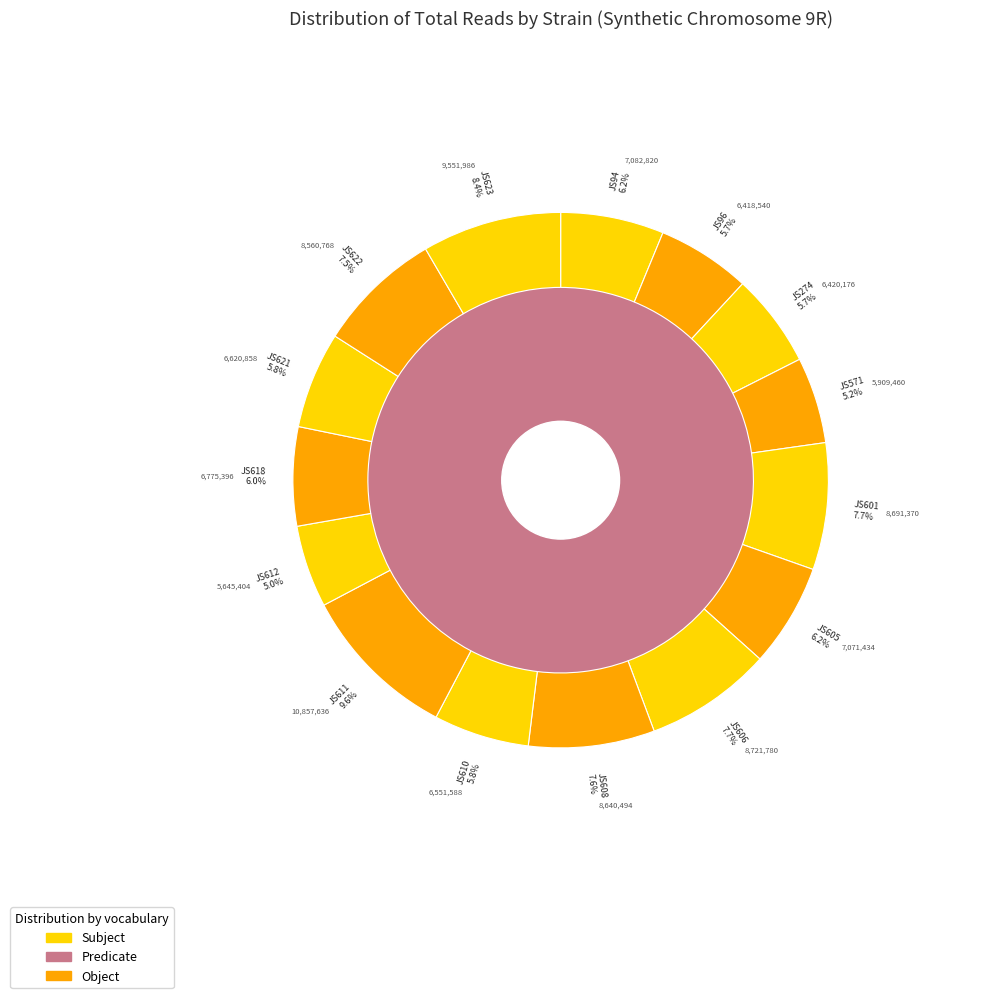

Does JS611 represent more than half of the total?

No